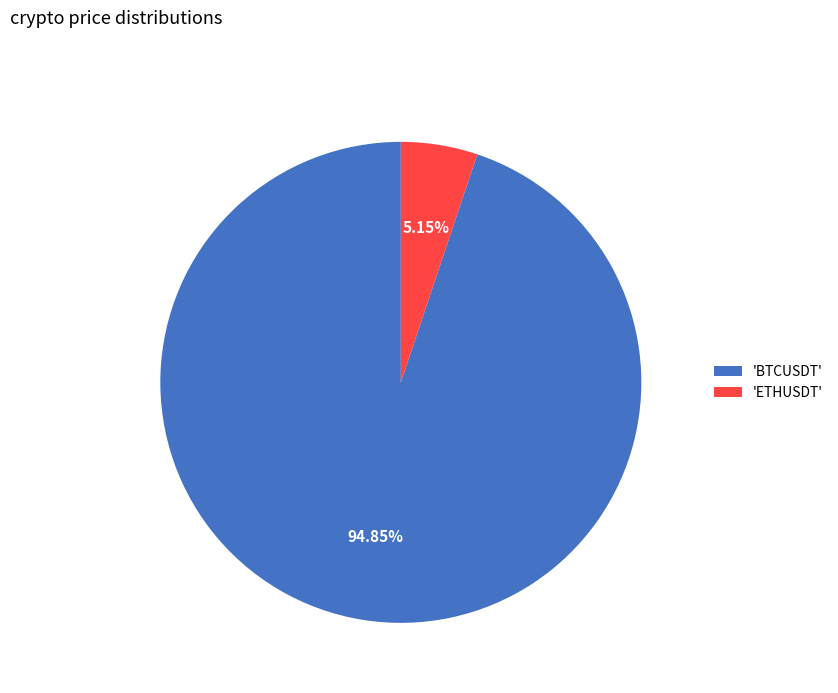

What is the smallest slice in the pie chart?

'ETHUSDT'